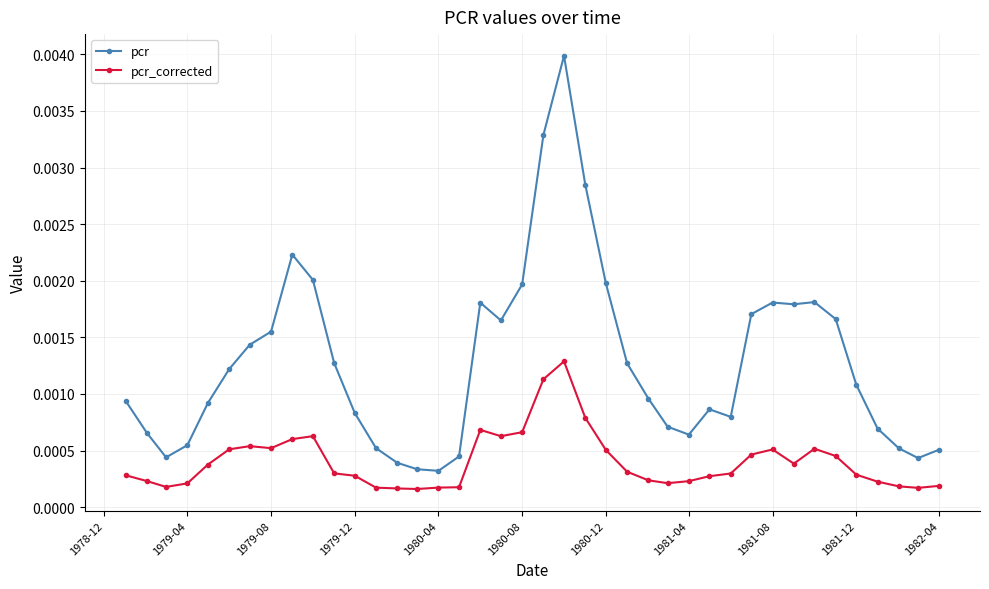

Which series has the largest total across all categories?

pcr